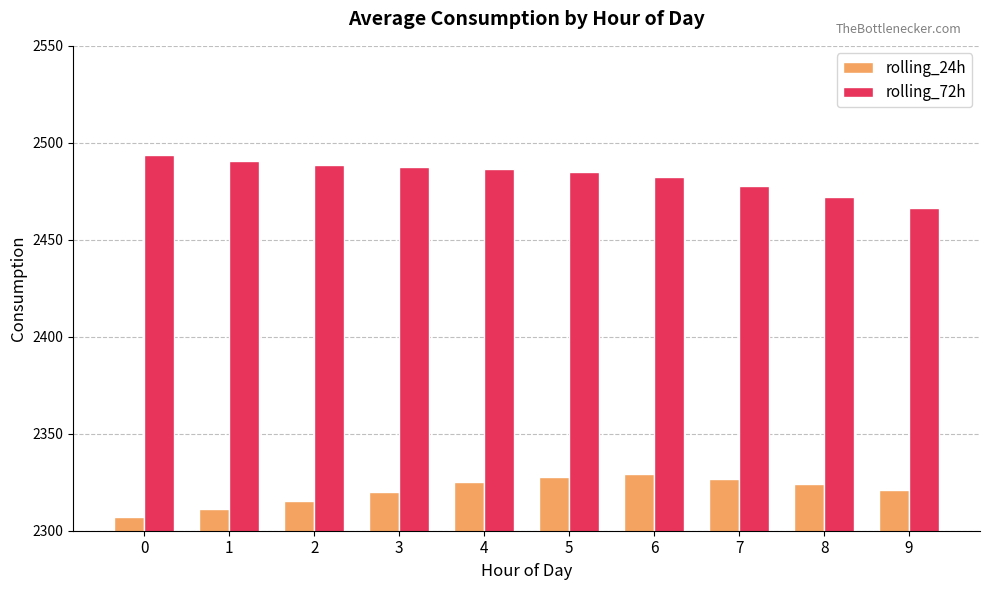

How many bars are there in total?

20